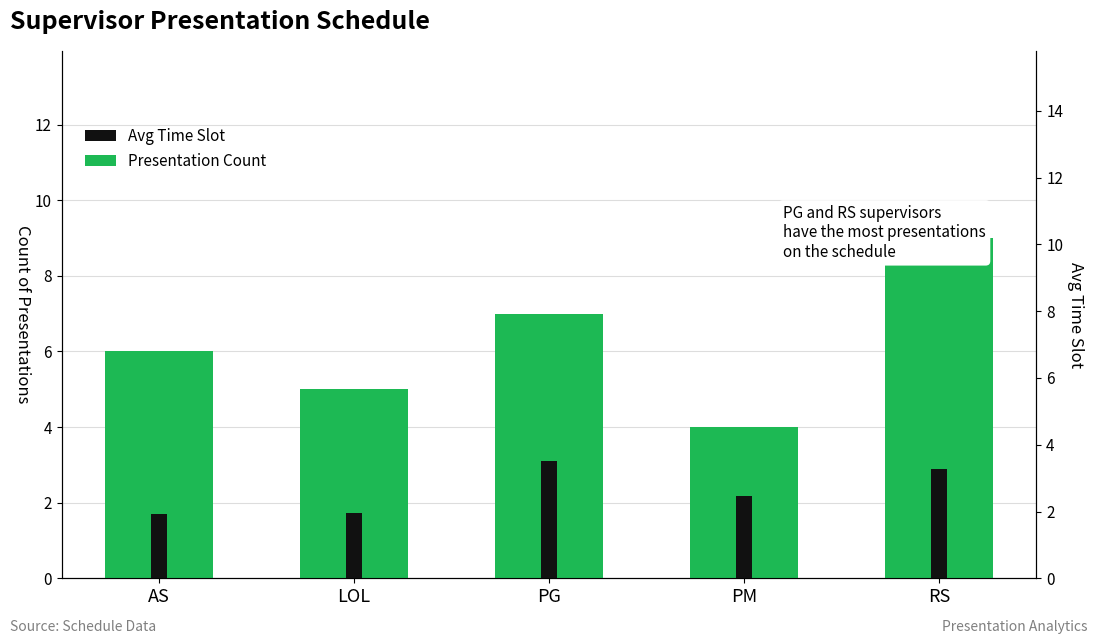

What is the total value across all series at RS?

12.3